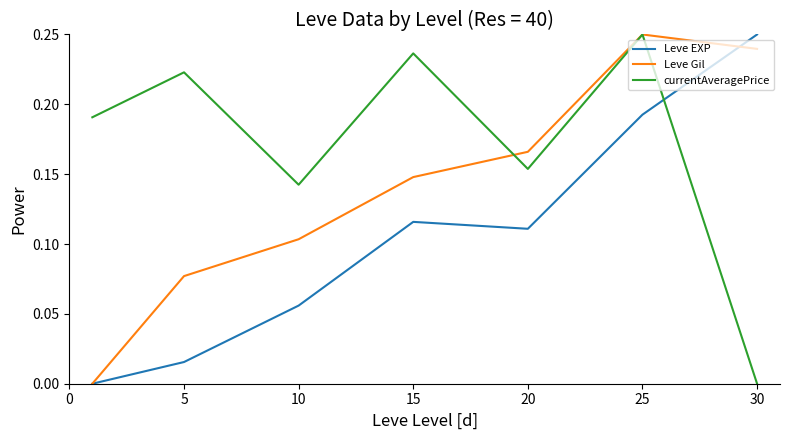

How many interior local peaks does the Leve Gil series have?

1